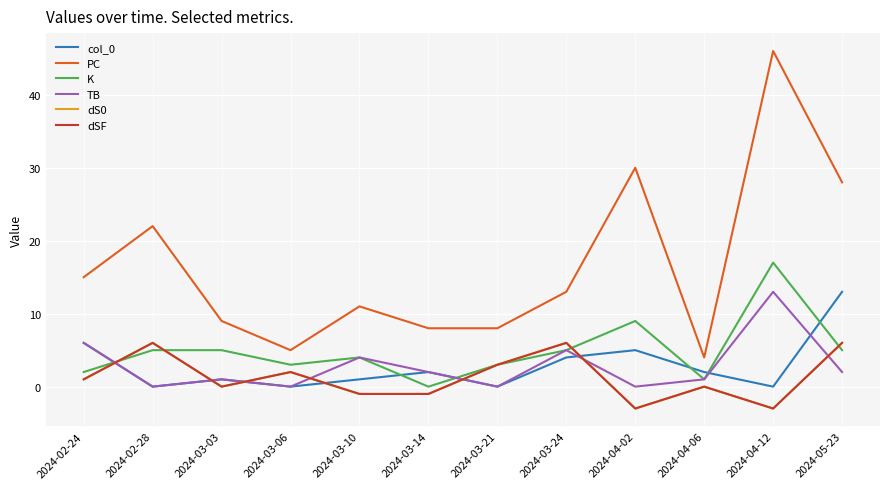

Does the chart display data point markers on the line(s)?

No